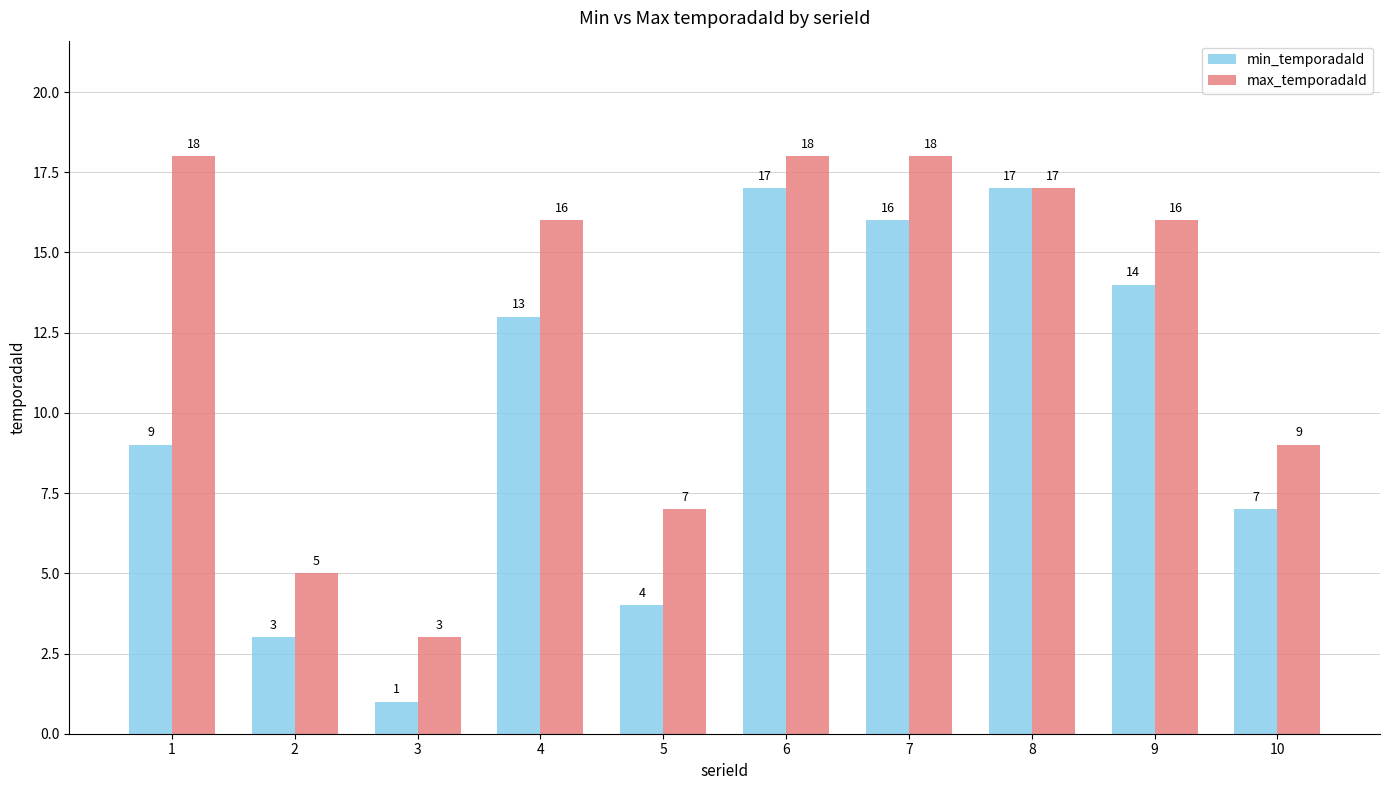

Rank the series by their average value, from lowest to highest.

min_temporadaId, max_temporadaId